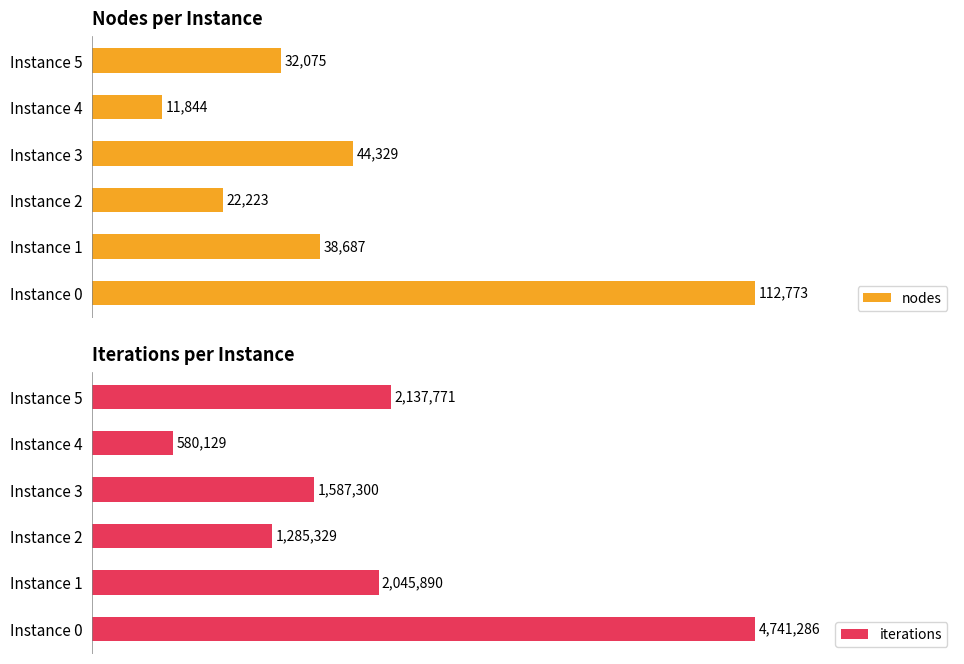

How many values in the nodes series exceed 34?

3